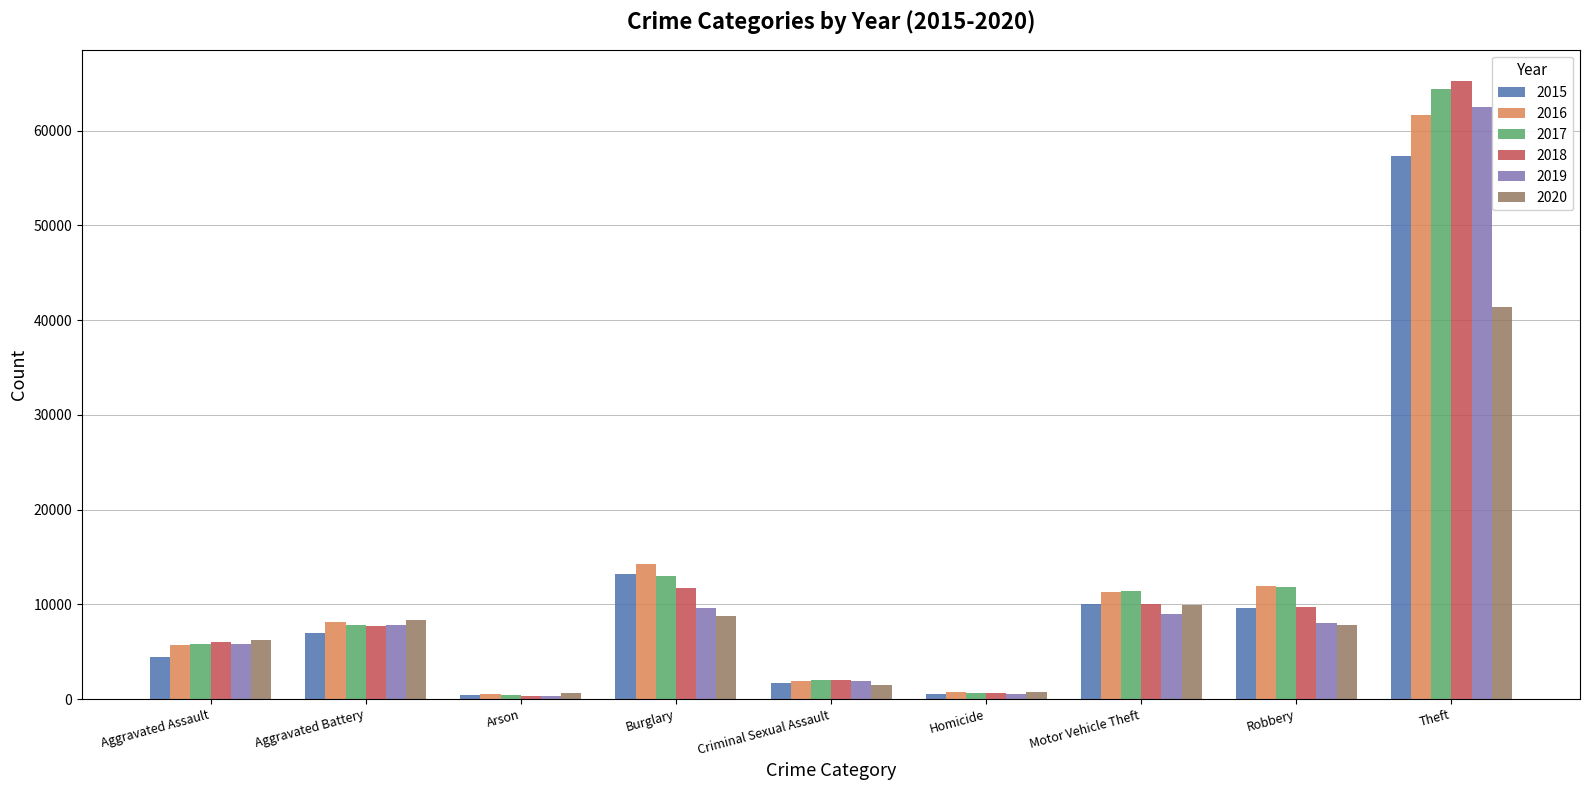

How many categories are shown in the chart?

9